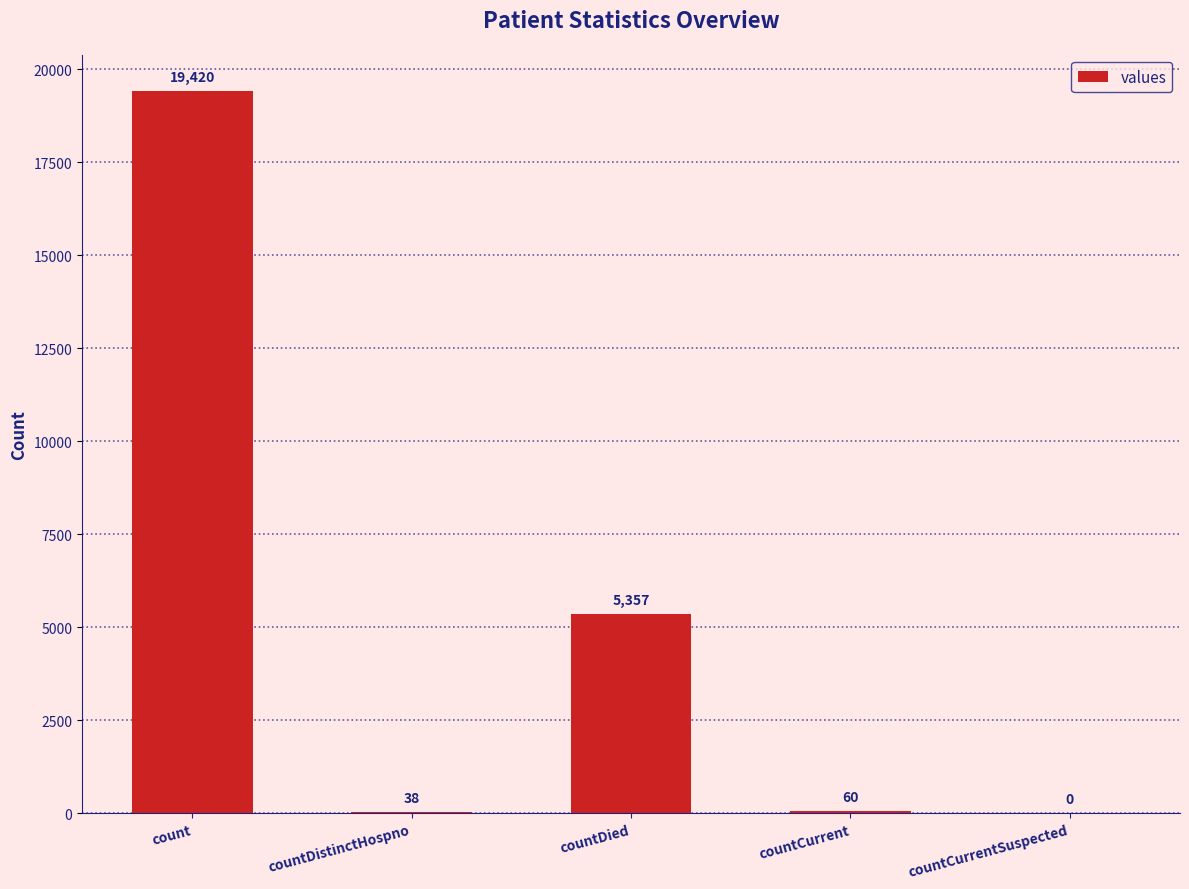

Which label corresponds to the largest value in the chart?

count